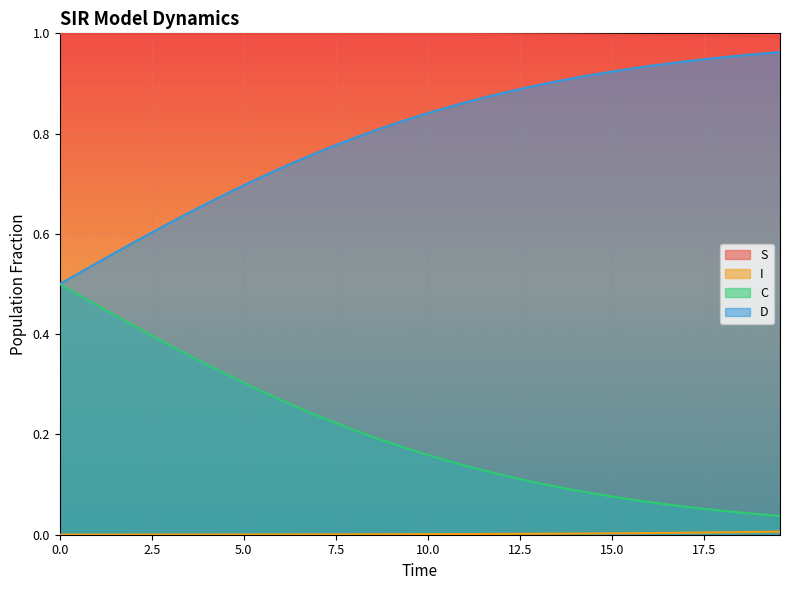

True or false: D and S intersect in this chart.

False